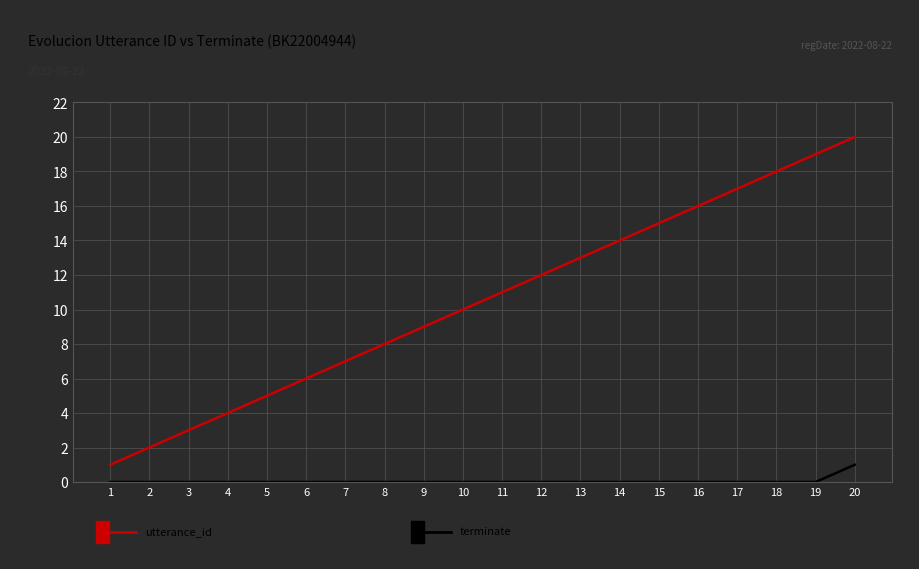

At which category is the sum across all series the highest?

20